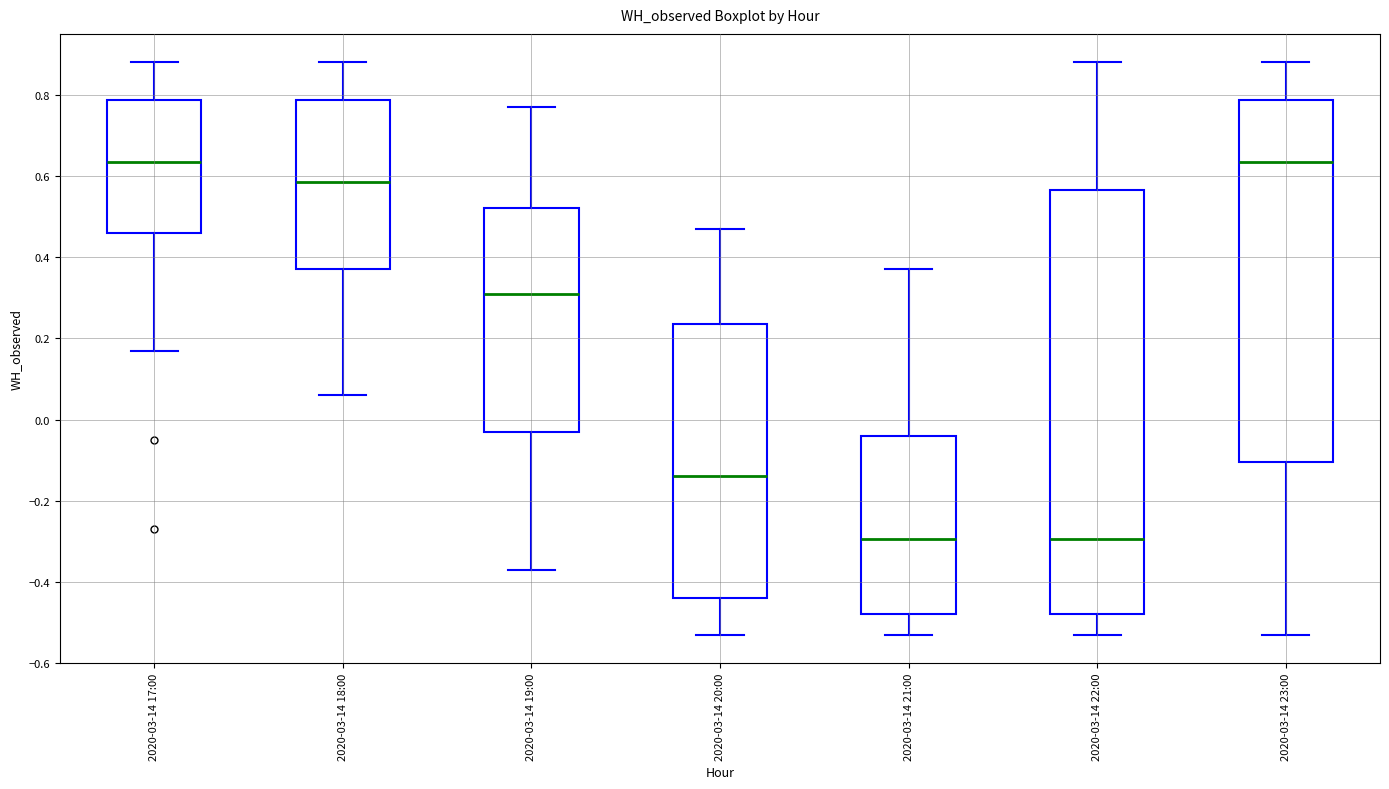

Reading left to right, transcribe this box plot: for each box, give where its median line is, the range the box spans, and where its two whiskers end, as read against the y-axis. The values are not printed on the chart, so give them approximately, as read against the axis.

2020-03-14 17:00: median 0.64, box 0.46 to 0.78, whiskers 0.18 to 0.88
2020-03-14 18:00: median 0.58, box 0.38 to 0.78, whiskers 0.06 to 0.88
2020-03-14 19:00: median 0.32, box -0.02 to 0.52, whiskers -0.36 to 0.78
2020-03-14 20:00: median -0.14, box -0.44 to 0.24, whiskers -0.52 to 0.48
2020-03-14 21:00: median -0.30, box -0.48 to -0.04, whiskers -0.52 to 0.38
2020-03-14 22:00: median -0.30, box -0.48 to 0.56, whiskers -0.52 to 0.88
2020-03-14 23:00: median 0.64, box -0.10 to 0.78, whiskers -0.52 to 0.88